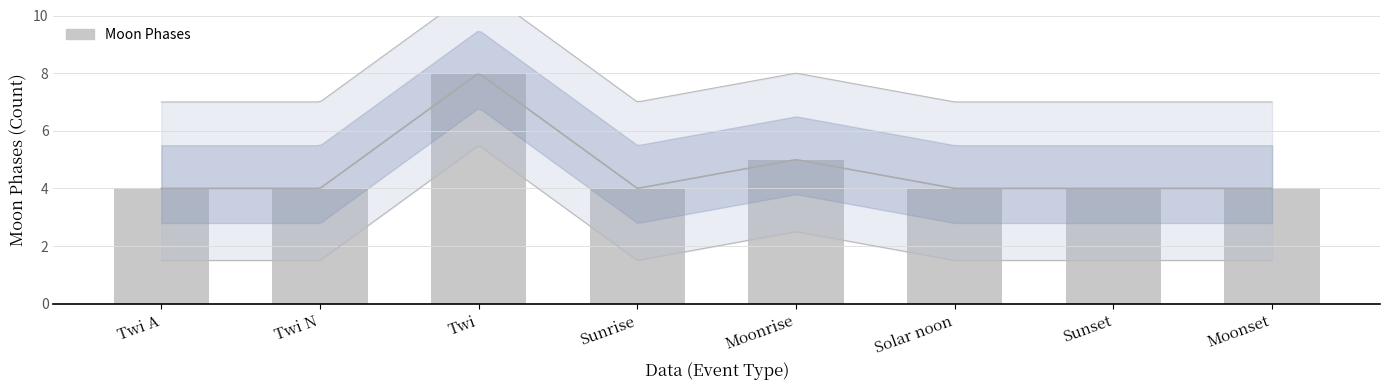

Reading left to right, extract all data points from this chart.

Twi A=4	Twi N=4	Twi=8	Sunrise=4	Moonrise=5	Solar noon=4	Sunset=4	Moonset=4